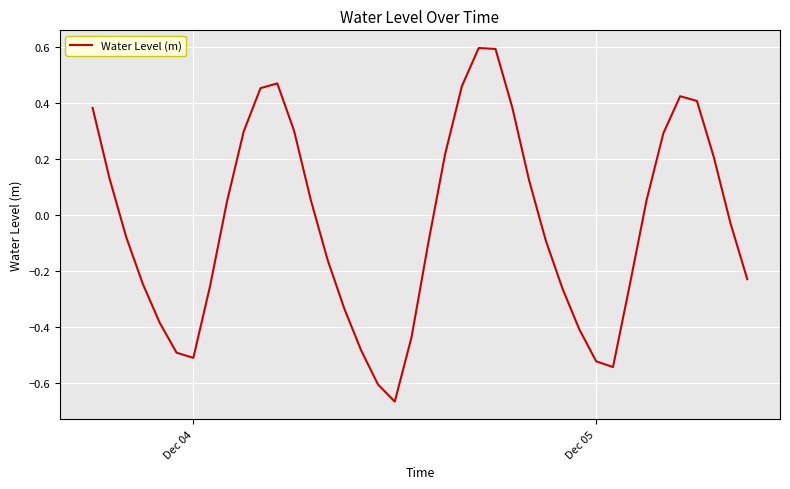

What is the maximum value shown in the chart?

0.6